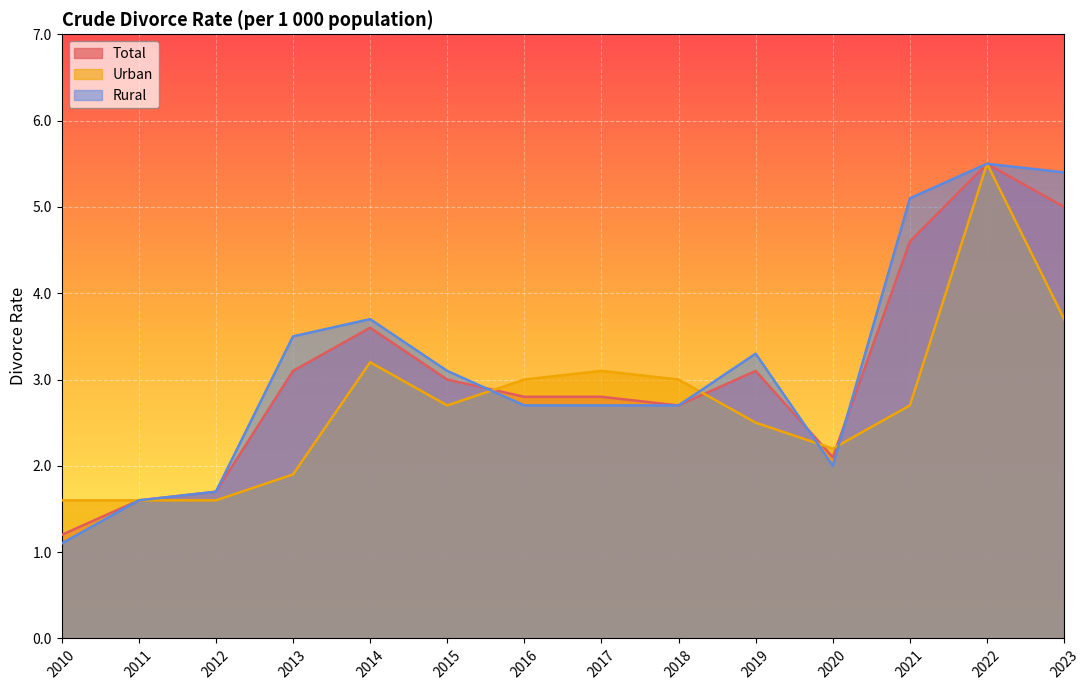

Which category has the highest value in the Total series?

2022